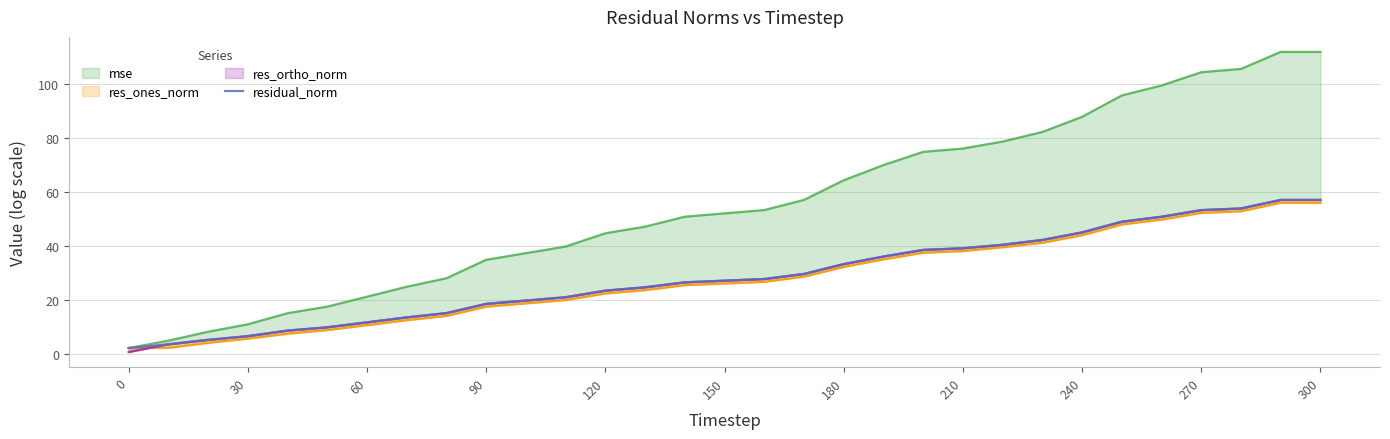

The value at 25 is 10.1. True or false?

False